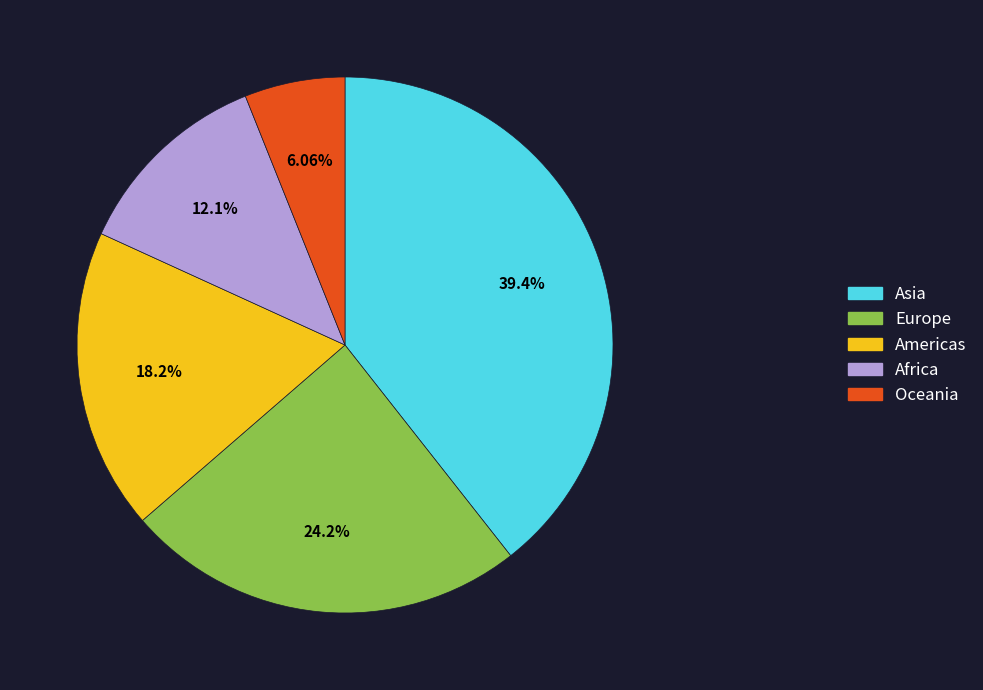

How many slices are in this pie chart?

5